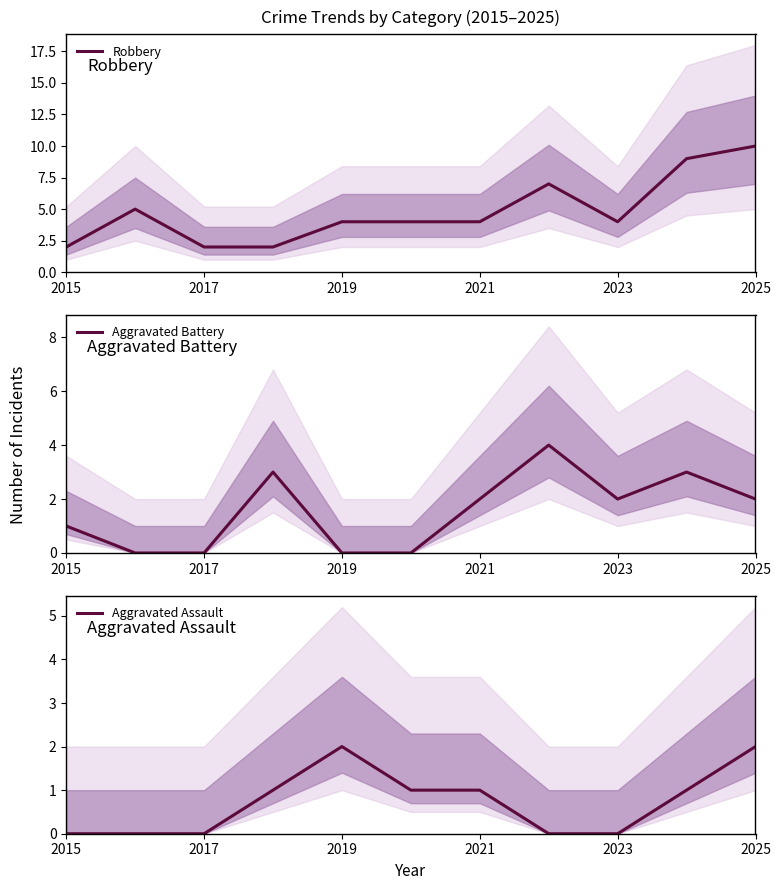

After their last crossing, which series has the higher values: Aggravated Assault or Aggravated Battery?

Aggravated Battery